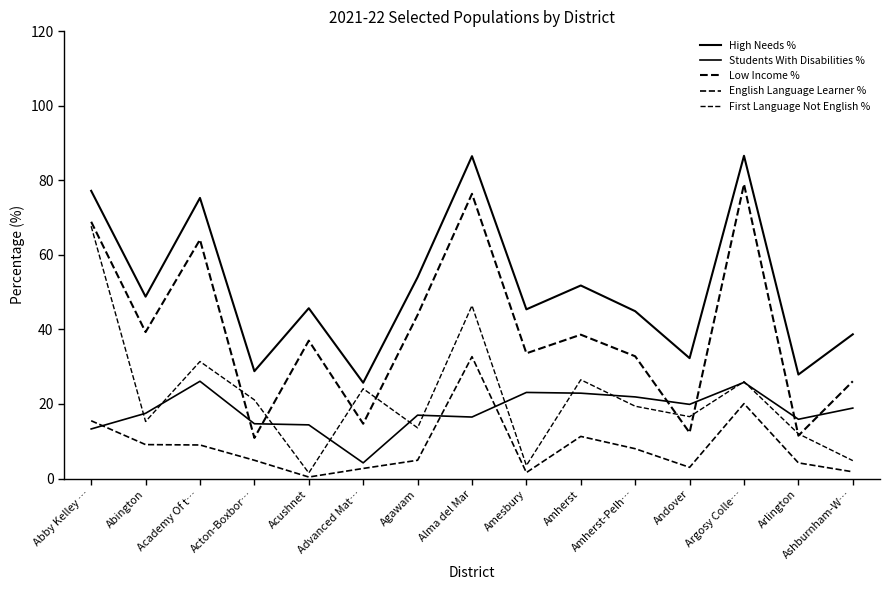

Is this an area chart (filled region under the line)?

No